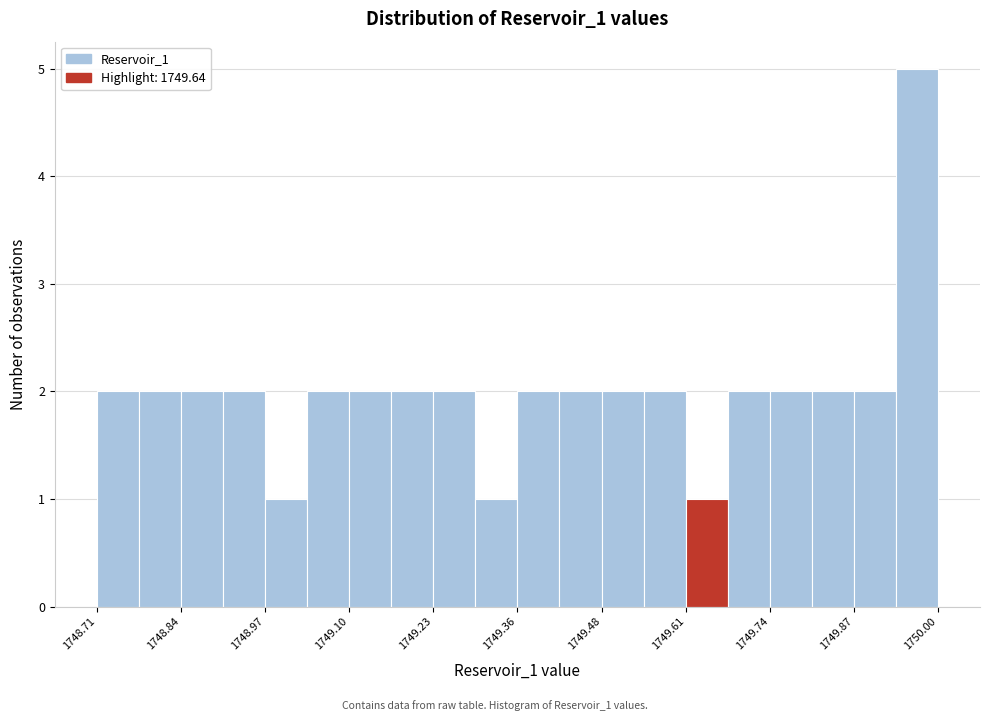

Read against the x-axis, roughly where is the centre of the tallest bar?

1749.96